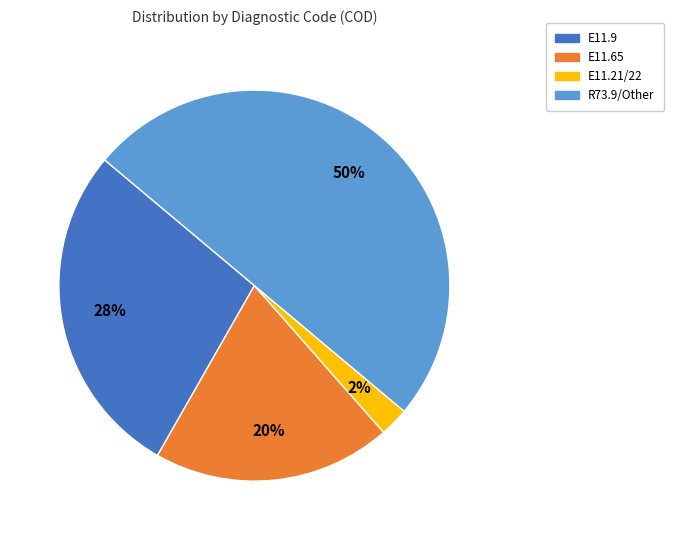

The E11.21/22 slice represents 2% of the pie. True or false?

True